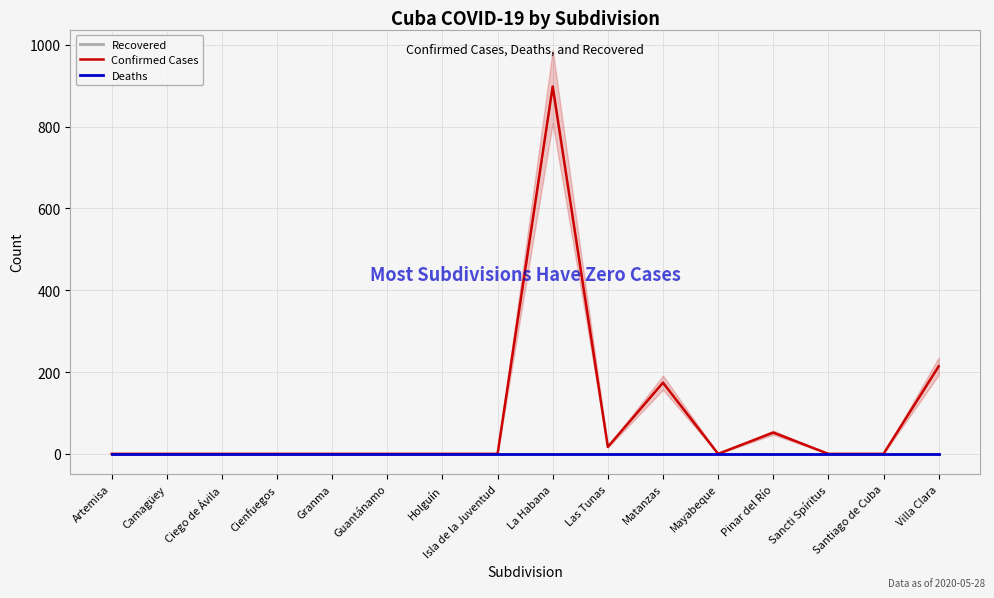

Rank the series at Mayabeque from lowest to highest value.

Recovered, Confirmed Cases, Deaths